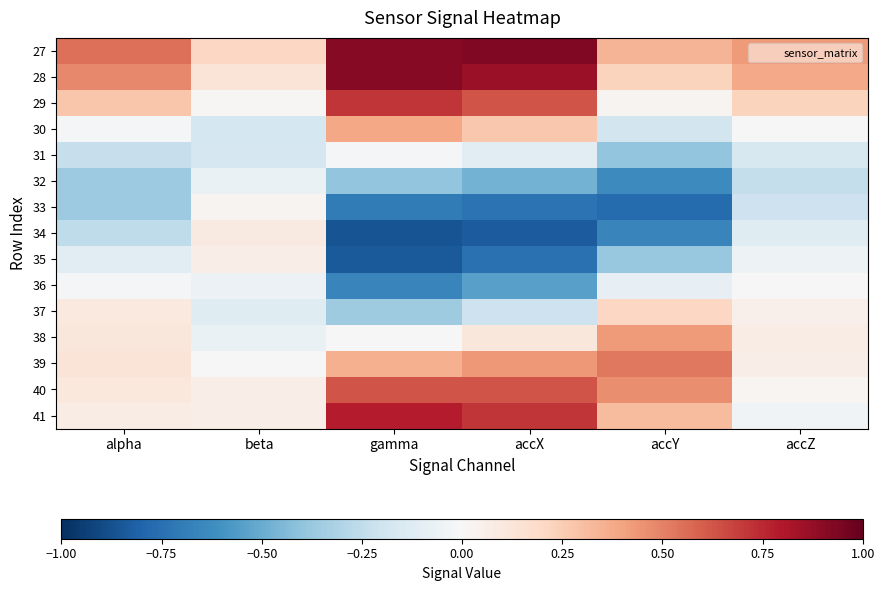

What is the difference between the highest and lowest values at accZ?

0.7